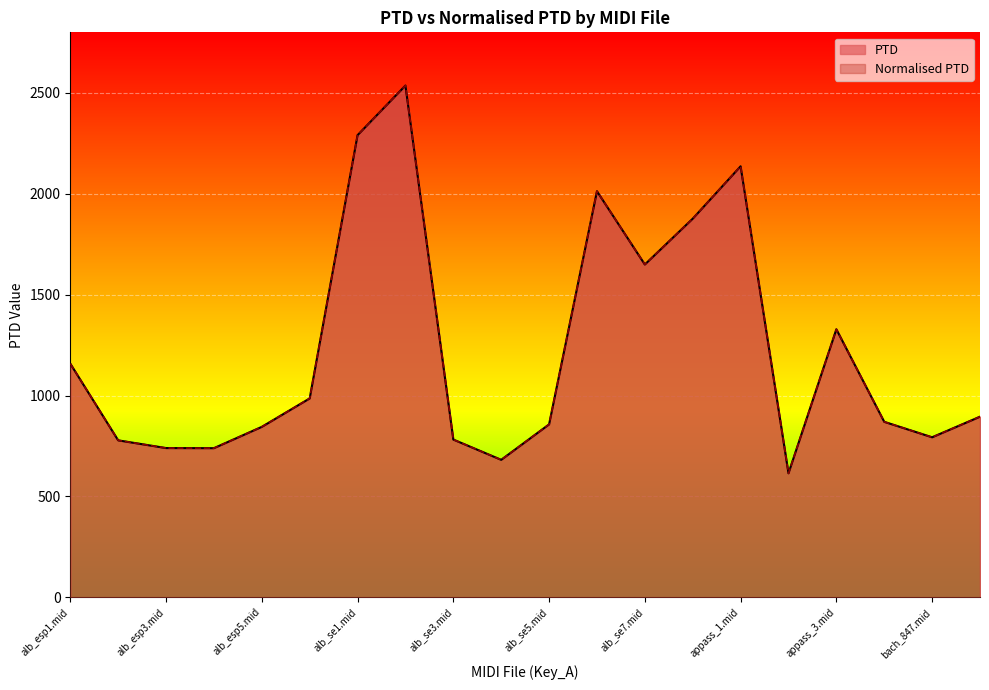

What is the label of the 20th point from the right?

alb_esp1.mid